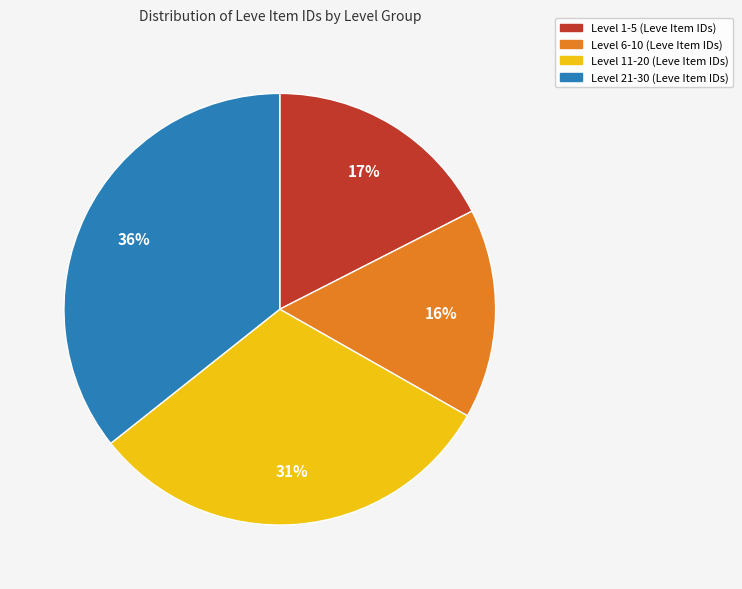

How many slices are in this pie chart?

4